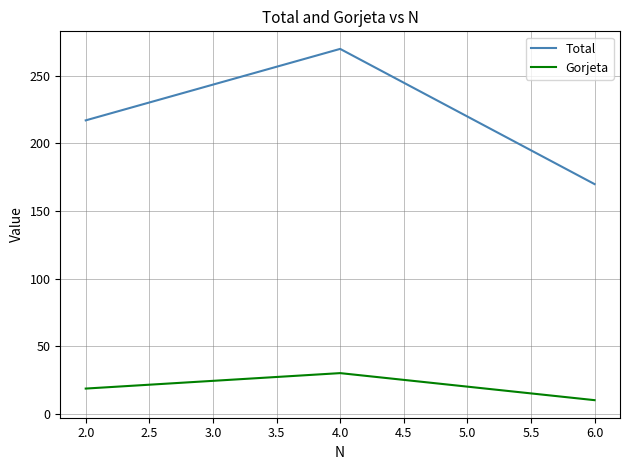

Rank the series by their average value, from lowest to highest.

Gorjeta, Total